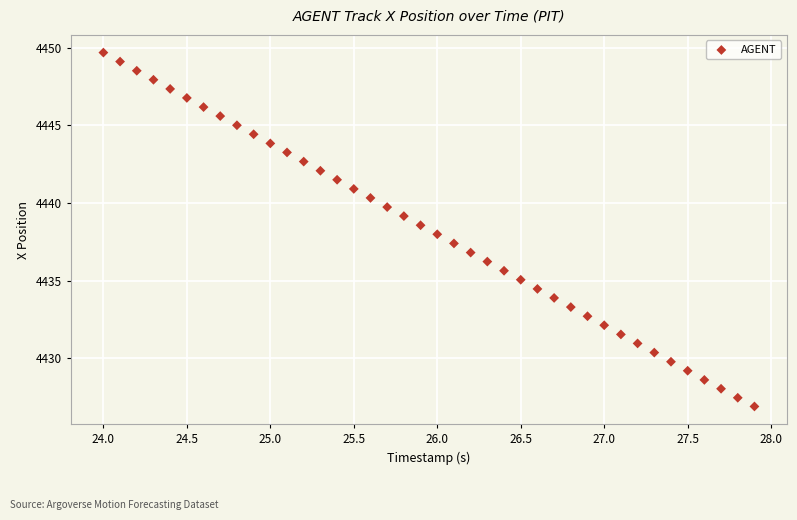

What is the range of Y values (max minus min)?

22.8